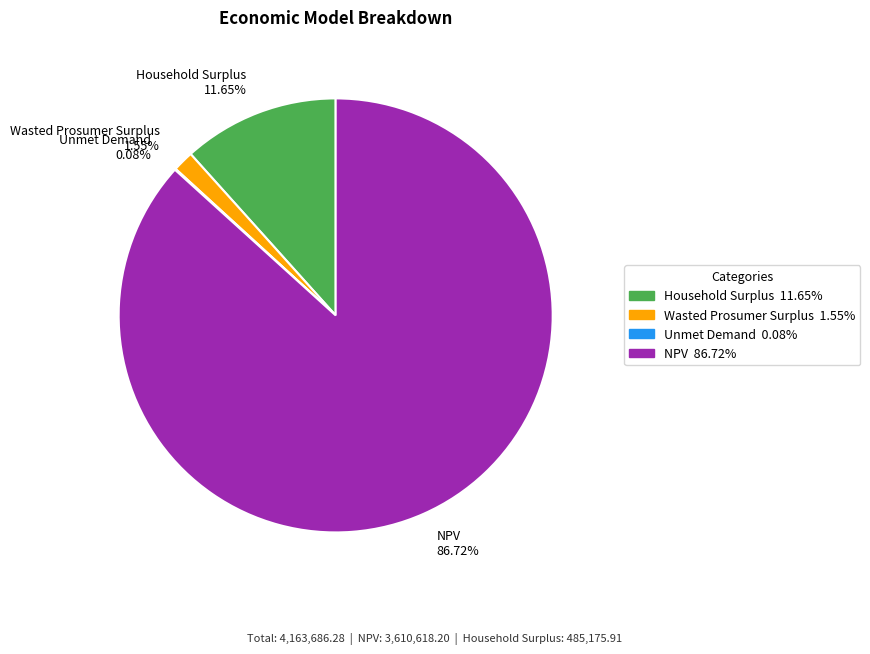

Is the sum of NPV 86.72% and Household Surplus 11.65% greater than half?

Yes